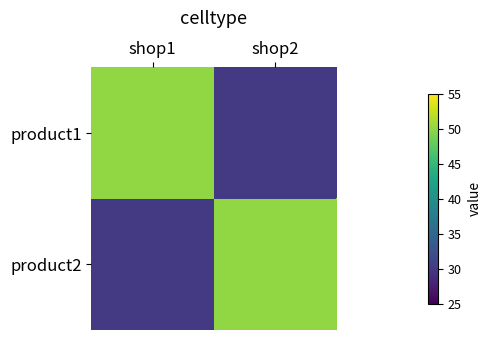

At which category is the sum across all series the highest?

shop1